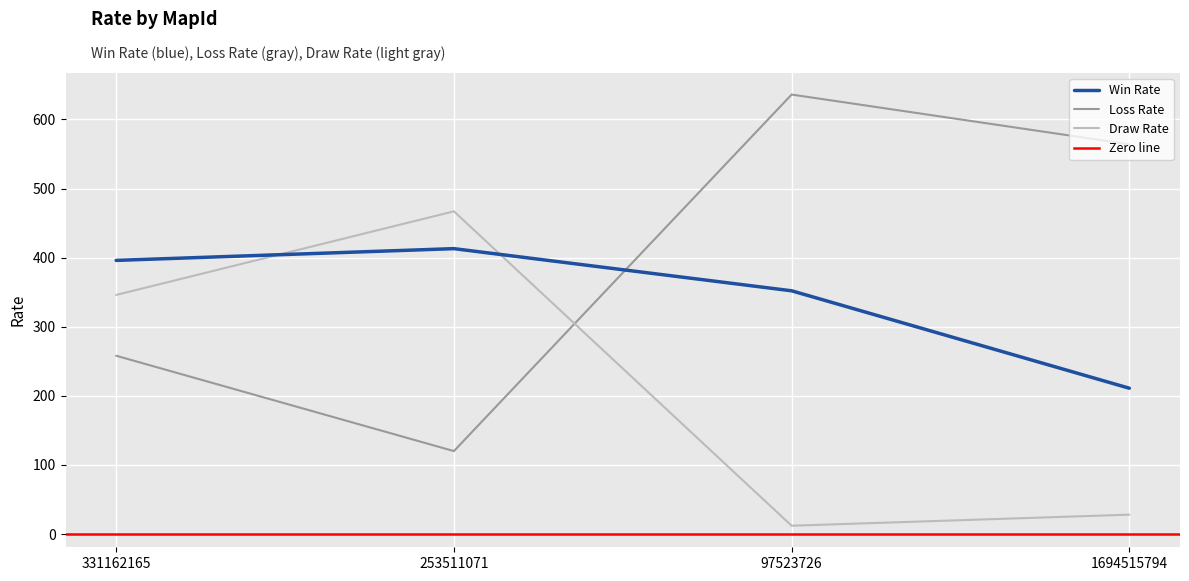

Count the number of categories in the chart.

4